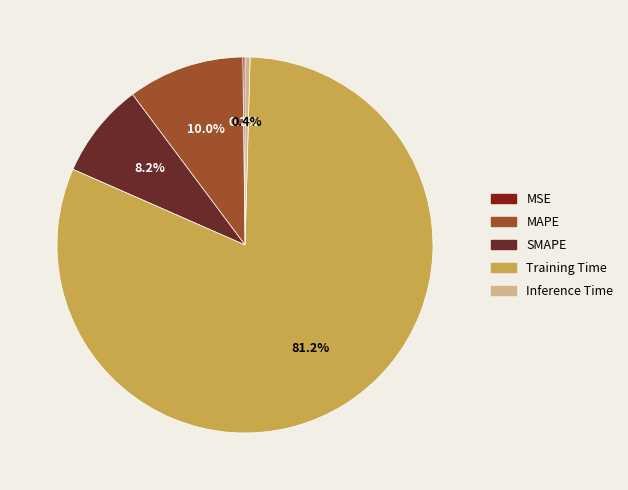

Do Training Time and SMAPE together represent more than half of the pie?

Yes